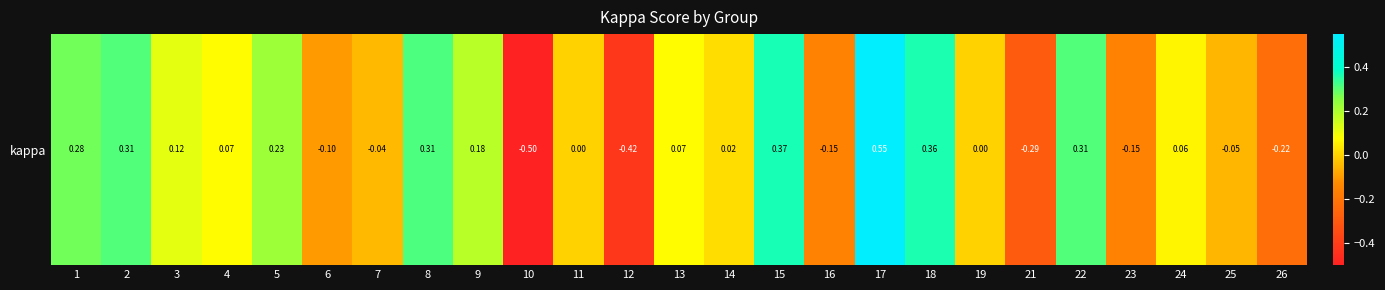

At which category does the chart reach its minimum across all series?

10